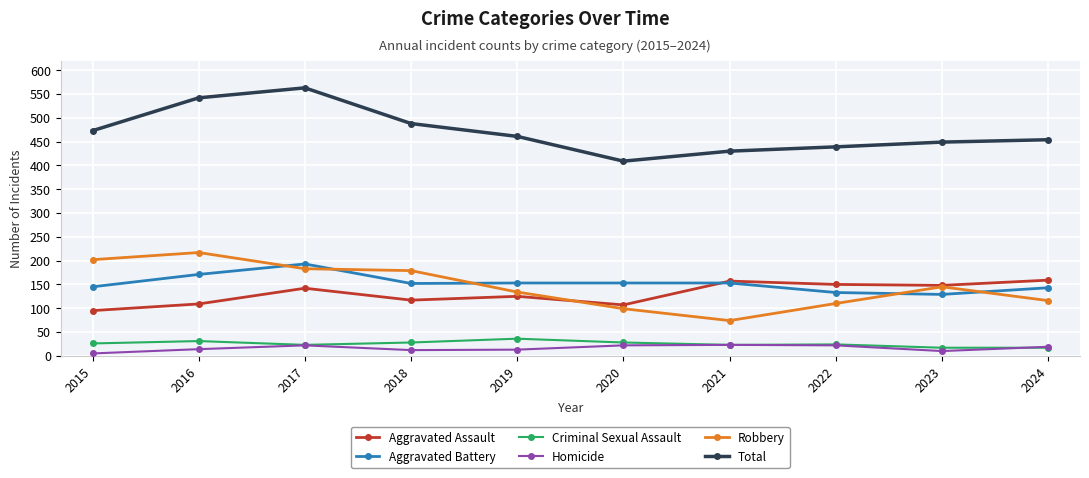

What is the total value across all series at 2022?

878